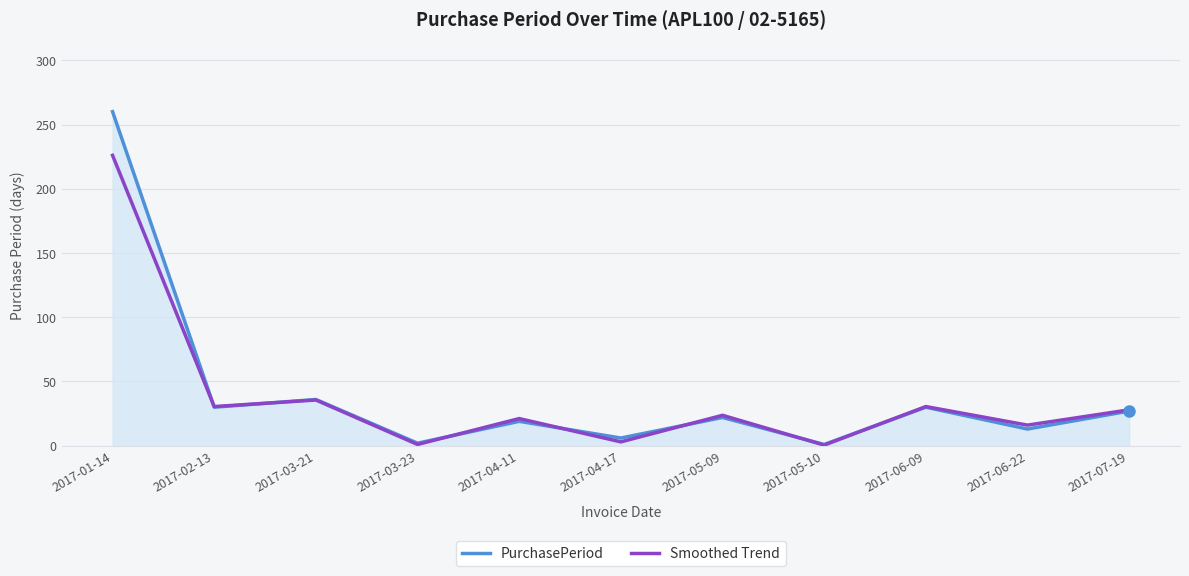

Is it true that Smoothed Trend equals 30.5 at 2017-06-09?

True